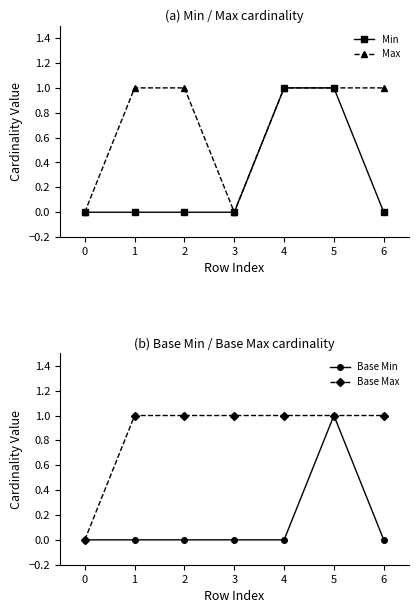

True or false: Max has a value of 1 at 4.

True